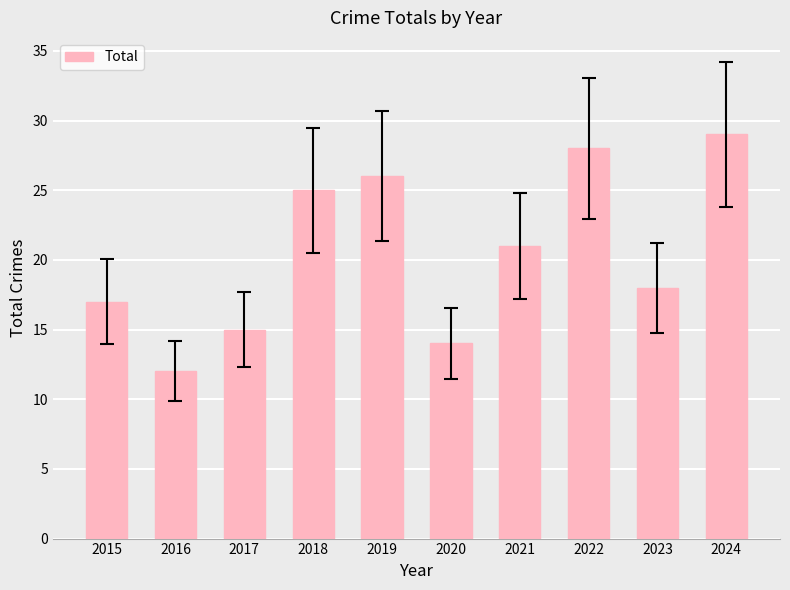

What is the difference between the values at 2015 and 2024?

12